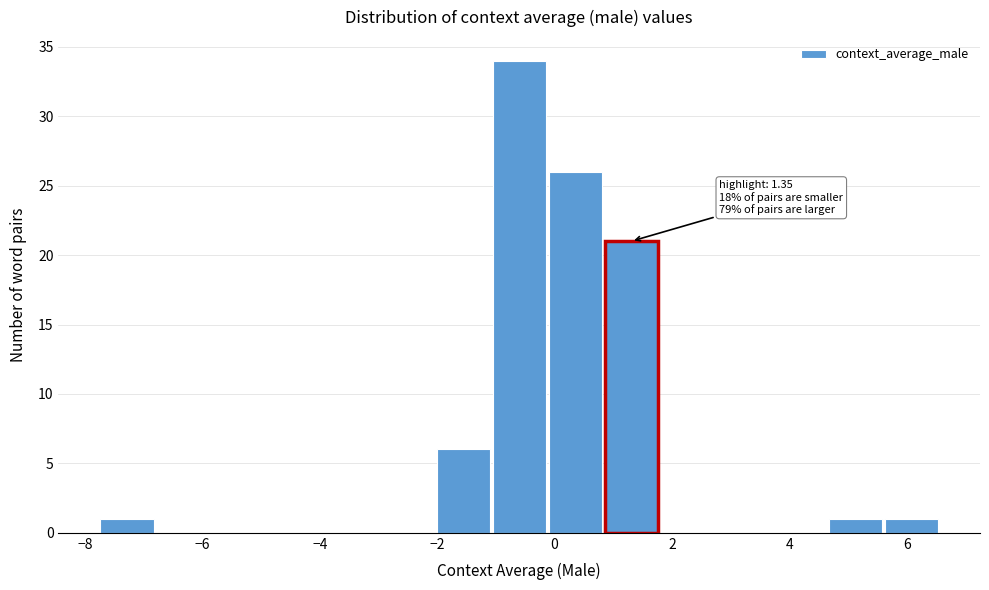

Over which range of the x-axis is the bar tallest?

-1.0 to 0.0